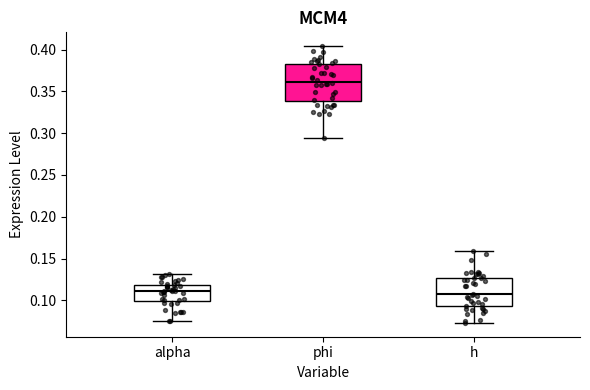

Where does the lower whisker of the box for phi end on the y-axis? The values are not printed on the chart, so give them approximately, as read against the axis.

0.295